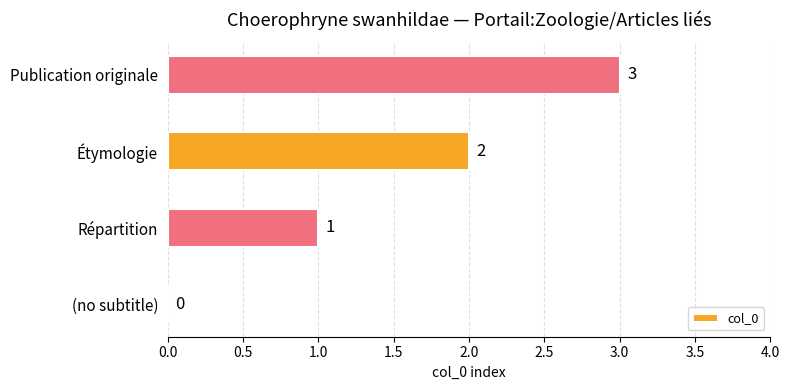

At which label is the value closest to 1?

Répartition